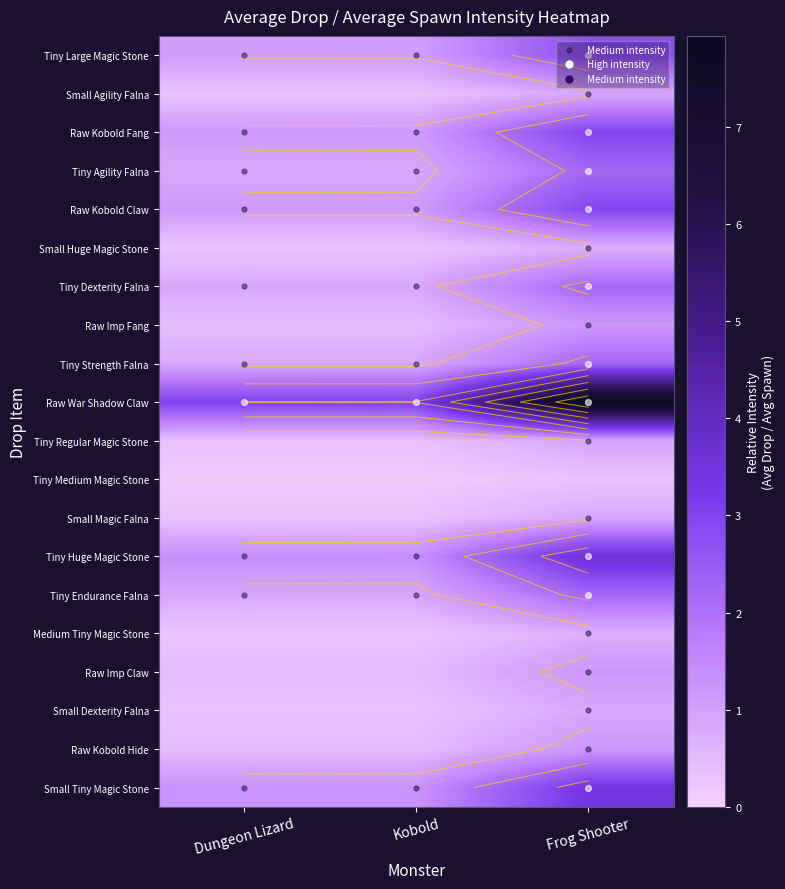

At which category does the chart reach its minimum across all series?

Dungeon Lizard